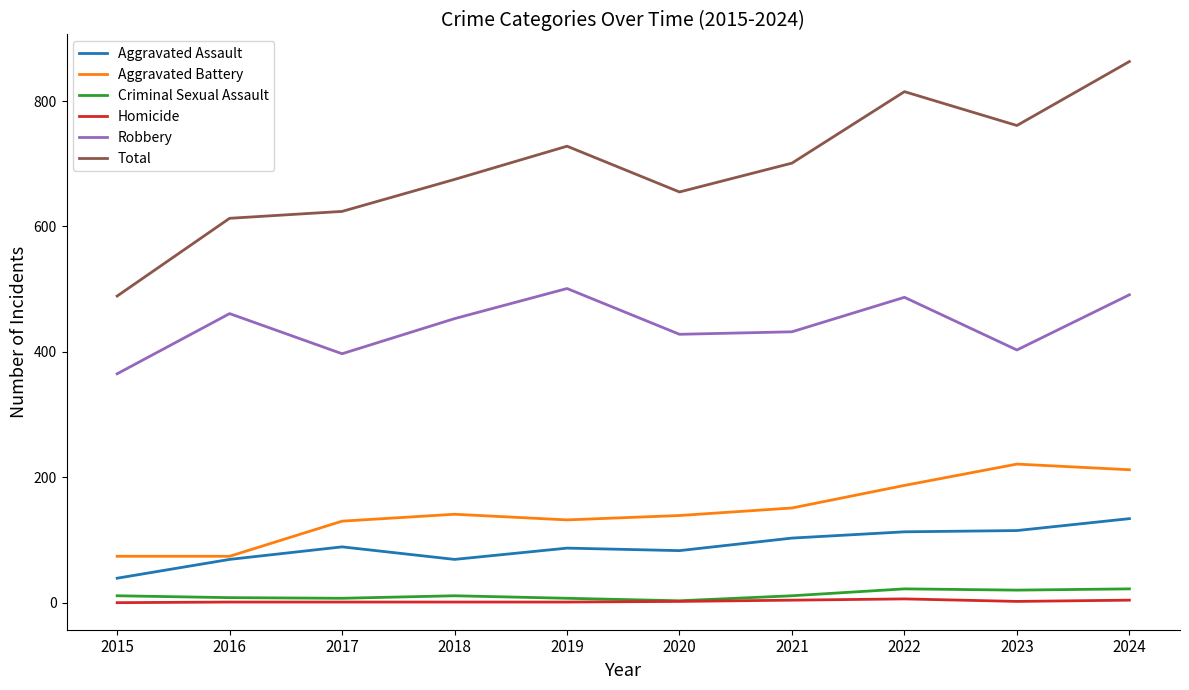

The value of Robbery at 2020 is 591. True or false?

False